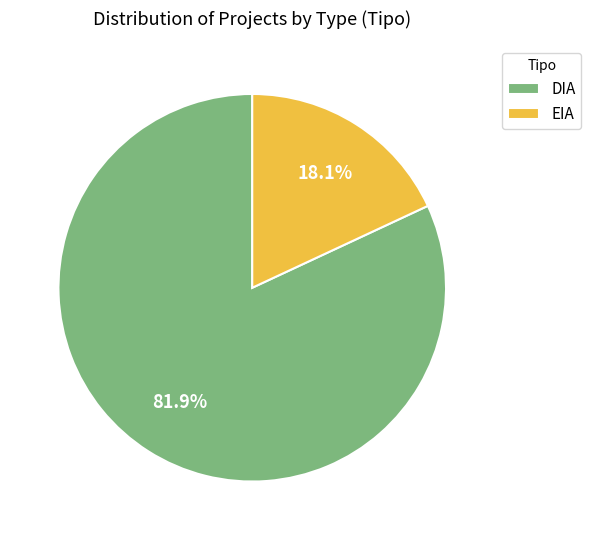

What is the largest slice in the pie chart?

DIA